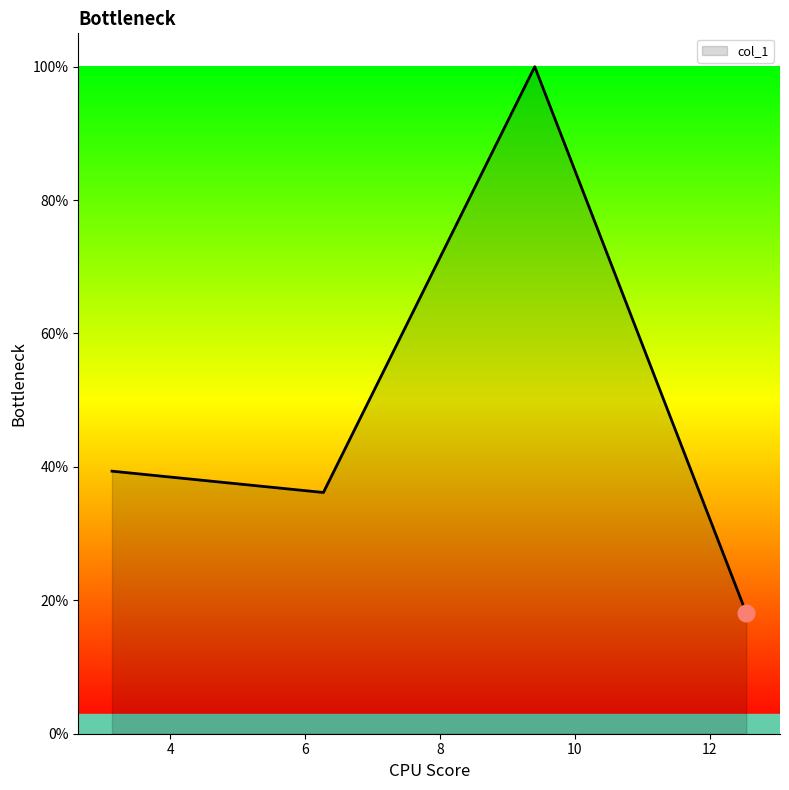

Which label corresponds to the largest value in the chart?

9.403